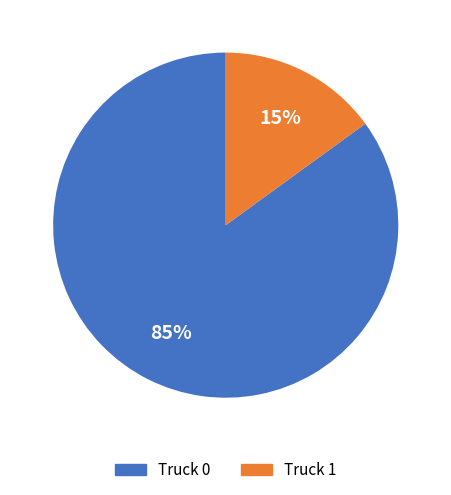

What is the largest slice in the pie chart?

Truck 0